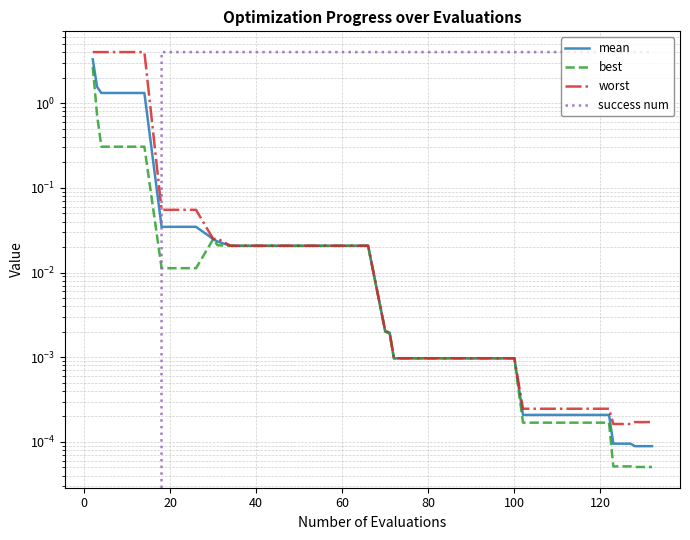

What is the difference between the second highest and second lowest values in the worst series?

4.0